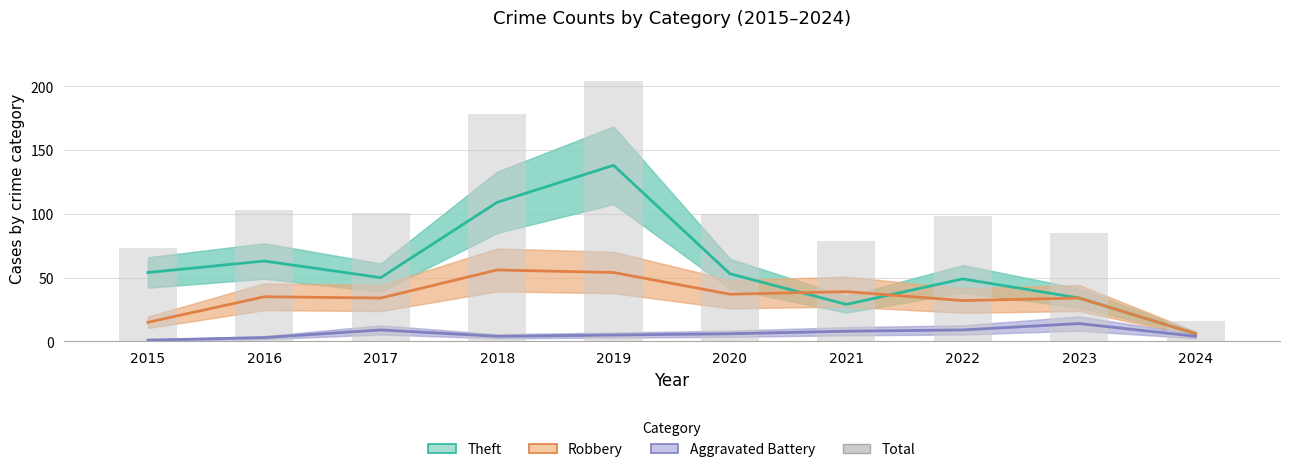

Between 2015 and 2021, which series saw the biggest shift?

Theft